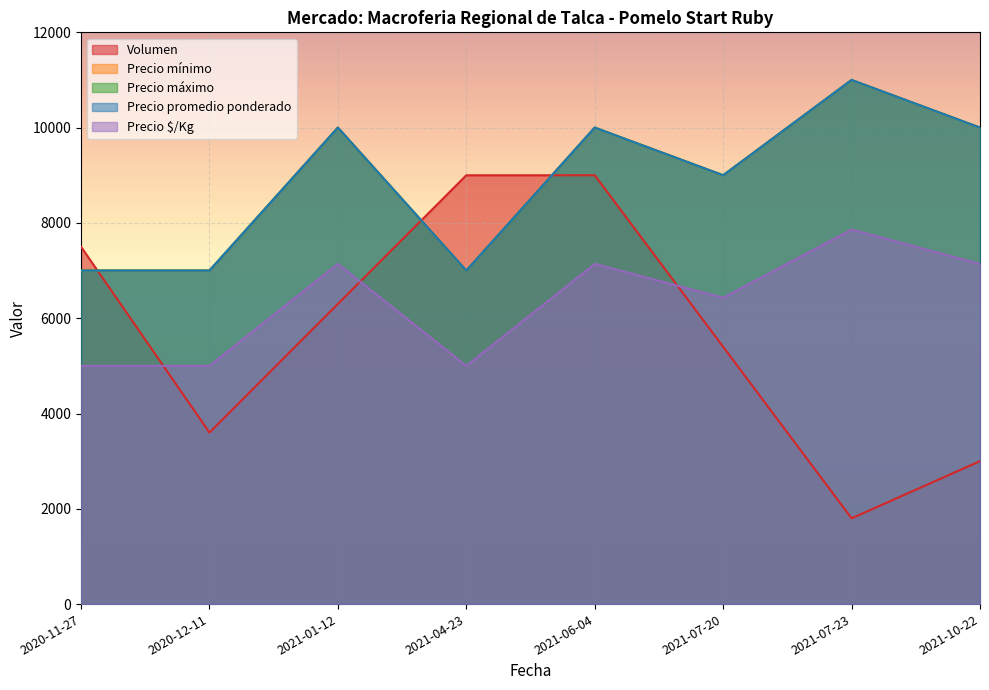

How many Precio máximo values are between 7000 and 10000?

7